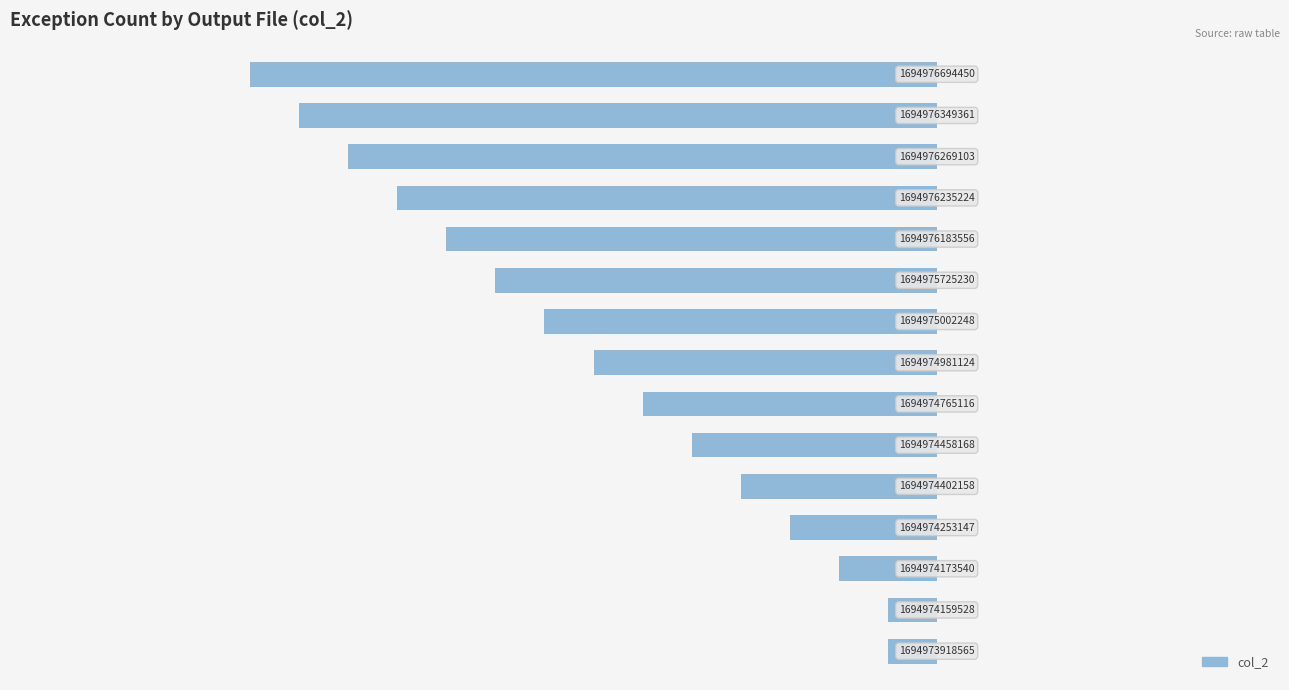

Does the chart contain any negative values?

Yes